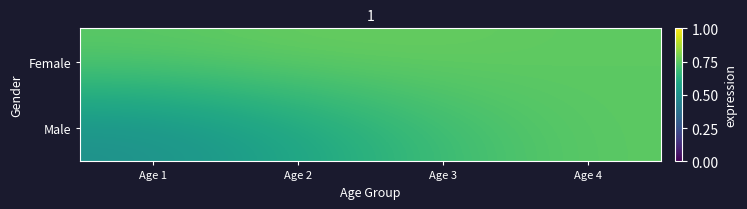

Which label corresponds to the largest value in the chart?

Age 2